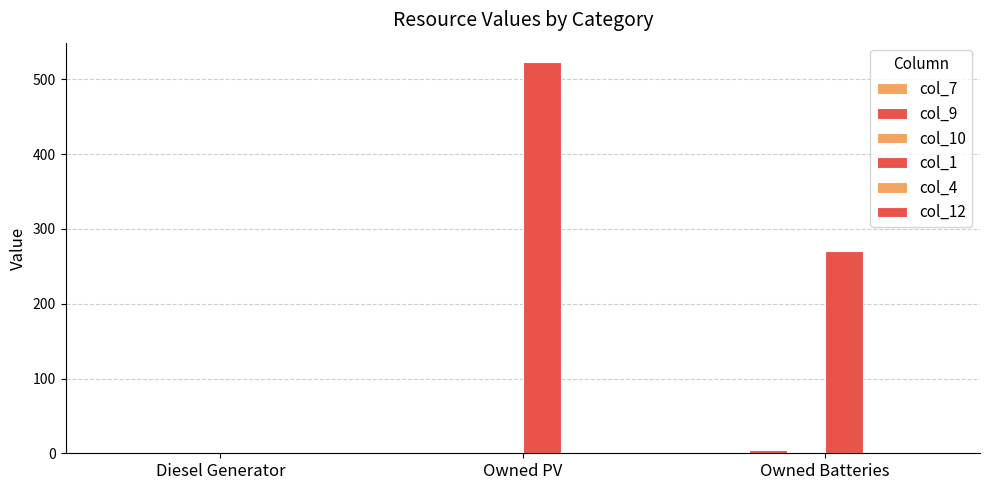

Is it true that col_9 equals 0 at Owned PV?

True